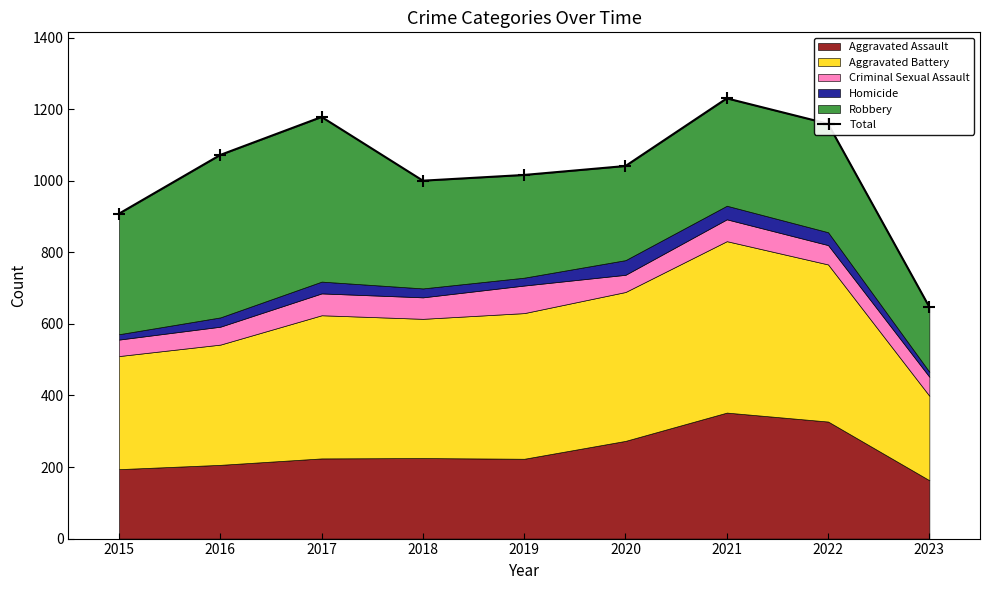

Reading left to right, extract all data points from this chart.

2015=908	2016=1072	2017=1178	2018=1000	2019=1016	2020=1041	2021=1230	2022=1159	2023=647